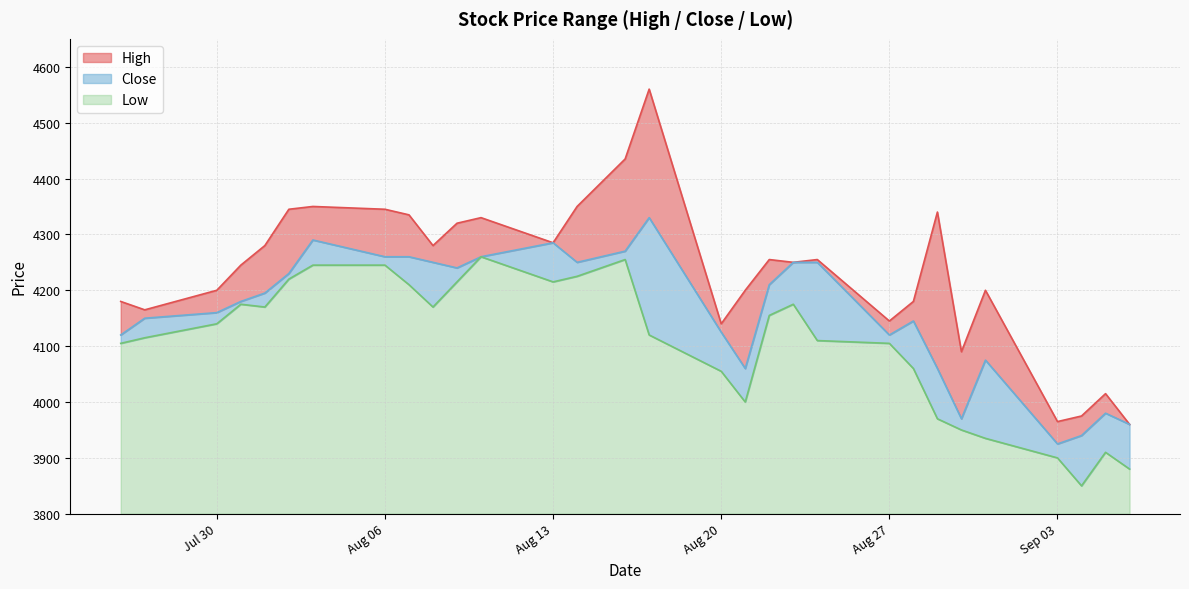

In Close, how many points are higher than both neighbors (excluding endpoints)?

6